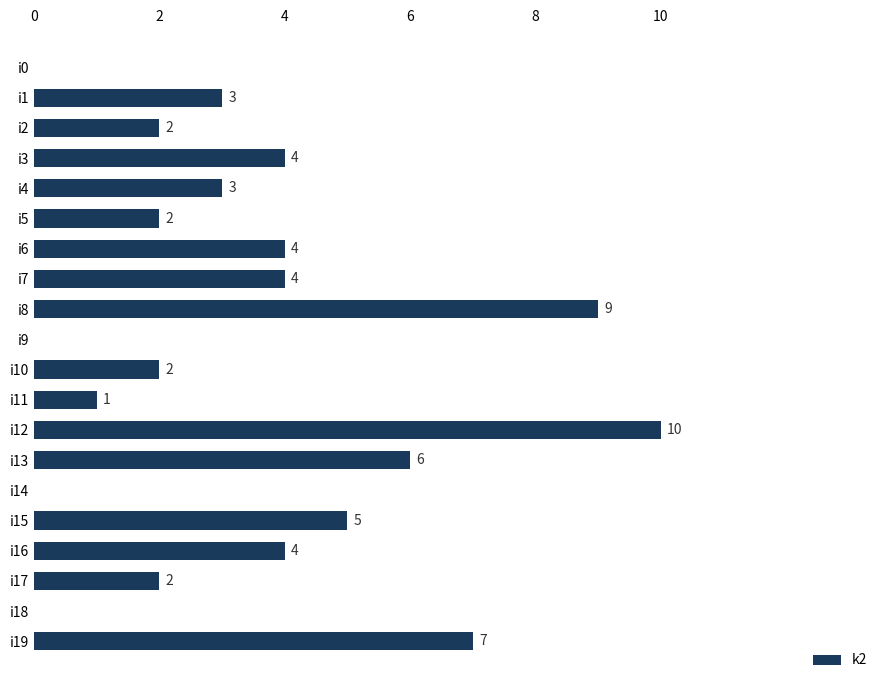

Read the value at i12.

10